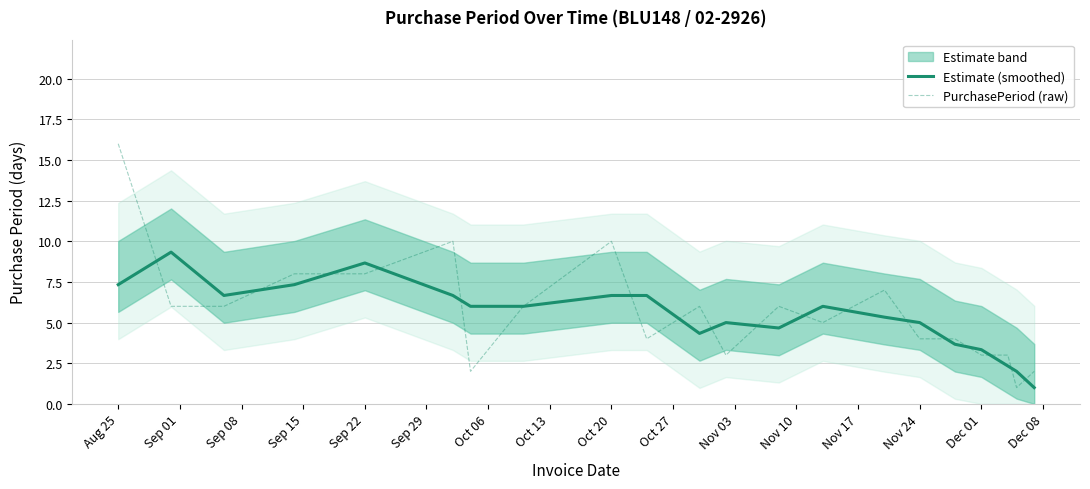

The Estimate (smoothed) series shows 7.3 at Aug 25. True or false?

True